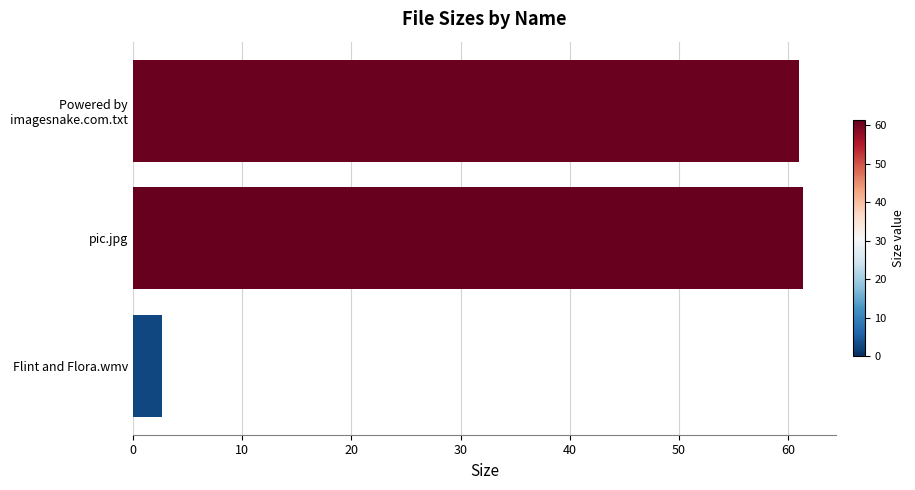

What is the difference between the maximum and second lowest values?

0.3